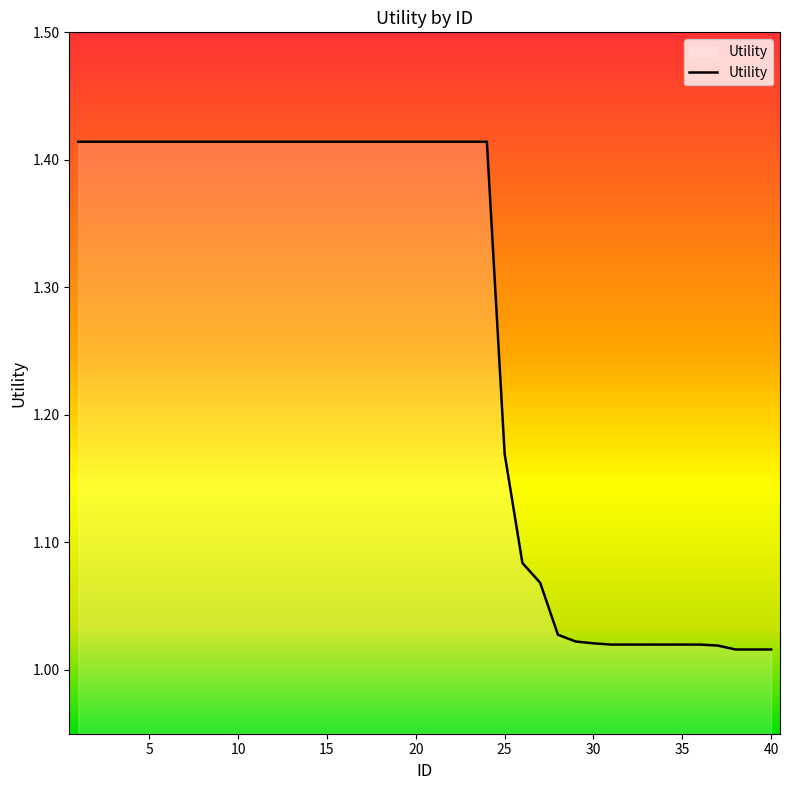

The chart shows a value of 0.8 at 20. True or false?

False